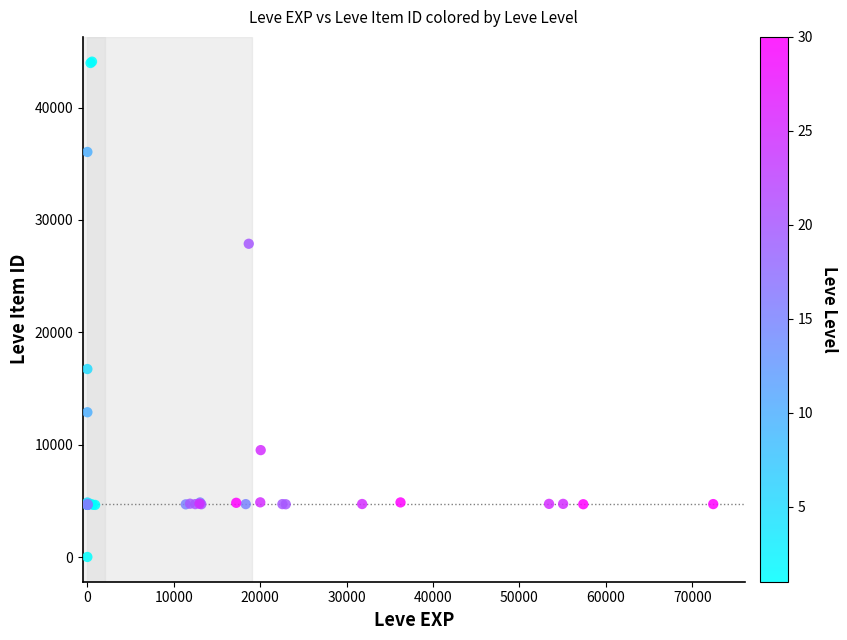

What Y value in the scatter plot is closest to 22050?

16734